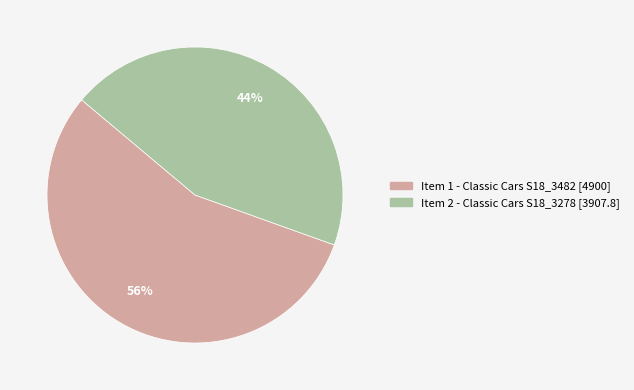

Does Item 2 - Classic Cars S18_3278 represent more than half of the total?

No